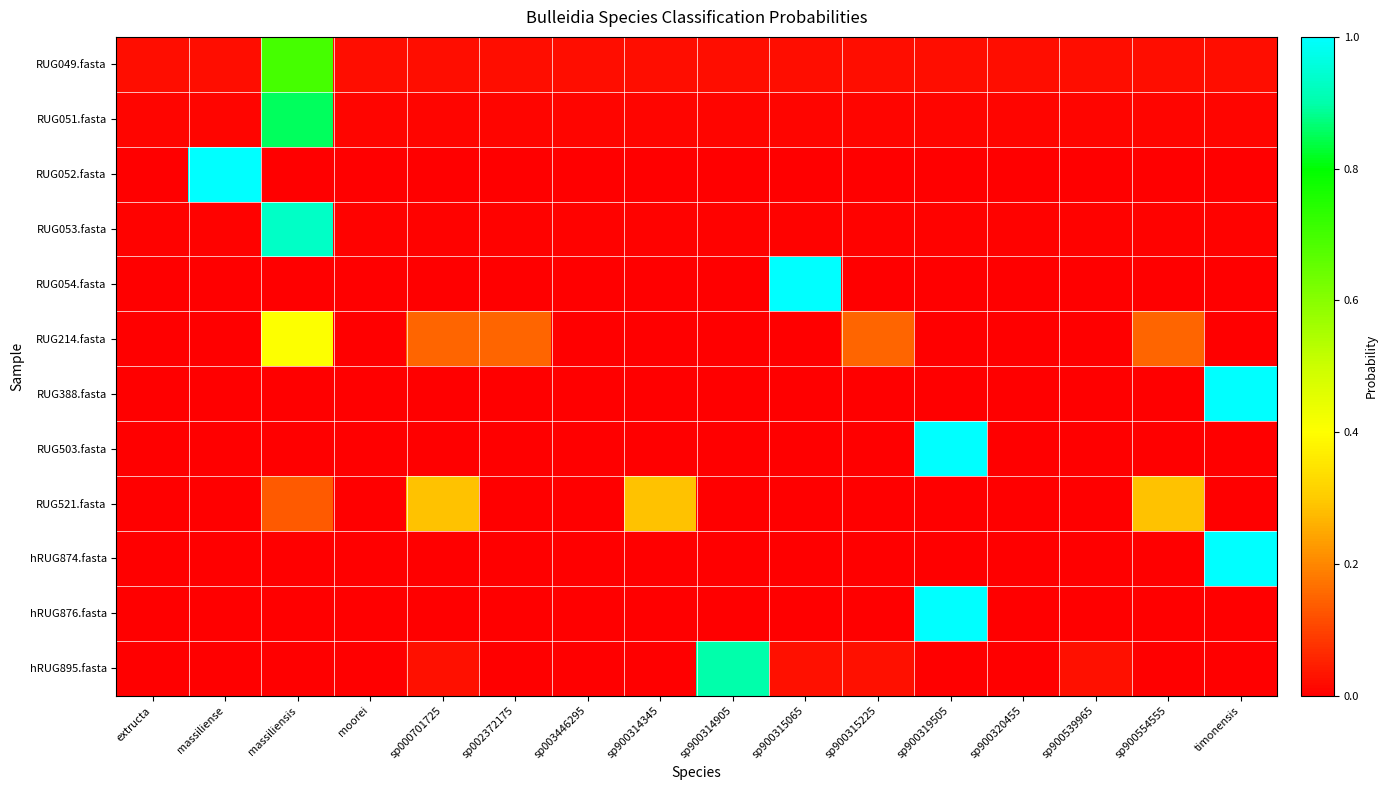

List the series in order of their peak value, highest first.

RUG052.fasta, RUG503.fasta, RUG388.fasta, hRUG874.fasta, RUG054.fasta, hRUG876.fasta, RUG053.fasta, hRUG895.fasta, RUG051.fasta, RUG049.fasta, RUG214.fasta, RUG521.fasta